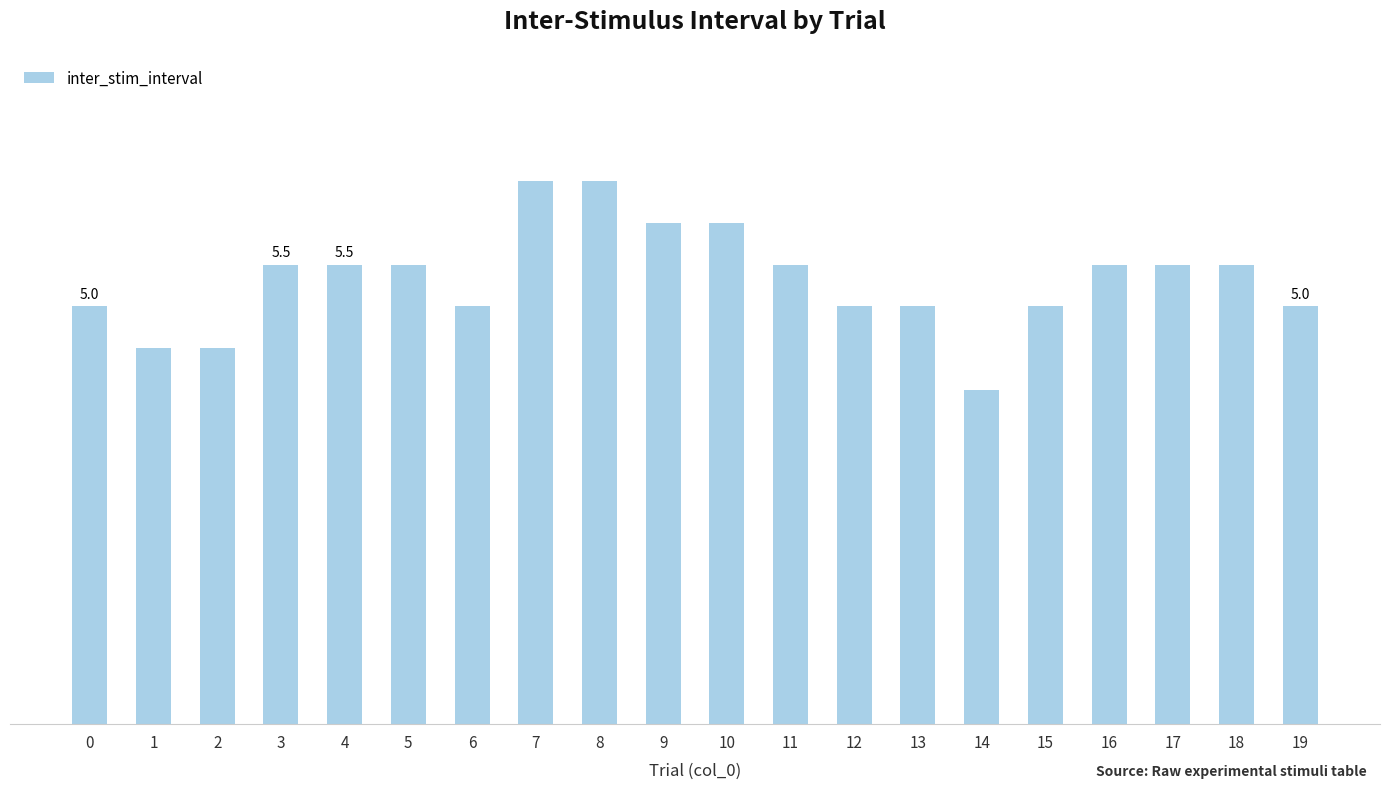

Does the chart contain any negative values?

No